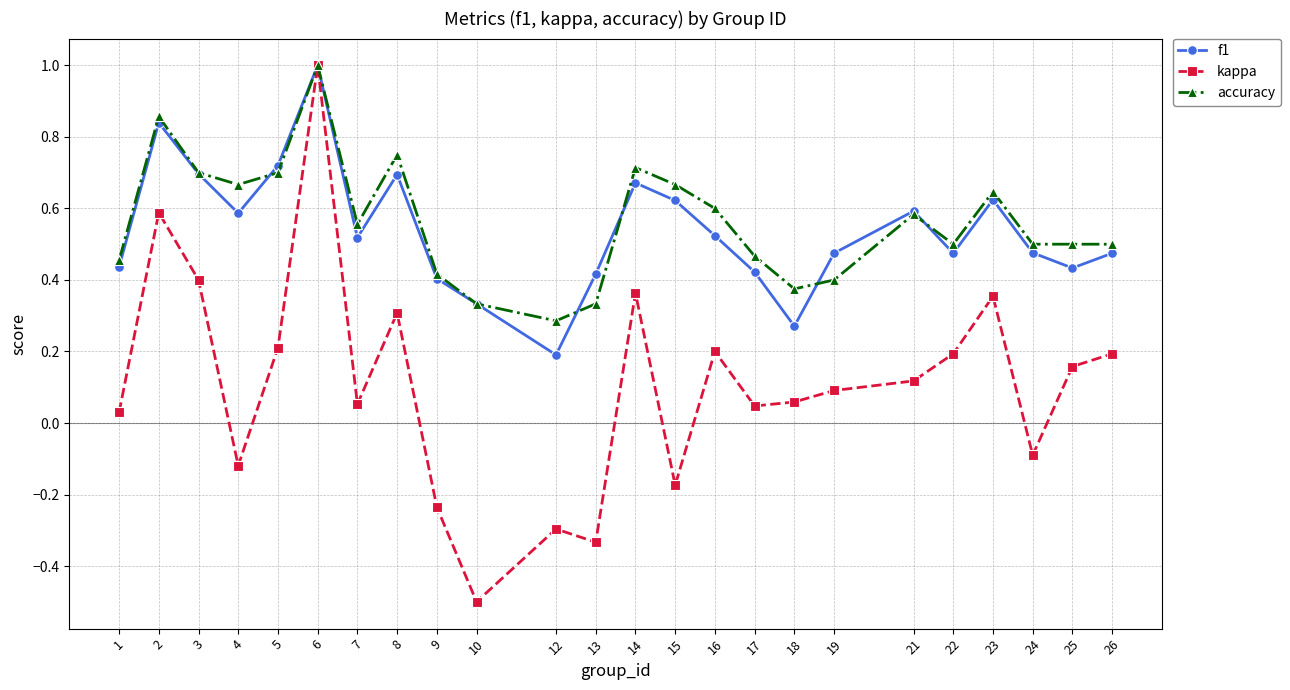

What is the highest value of the kappa series?

1.0